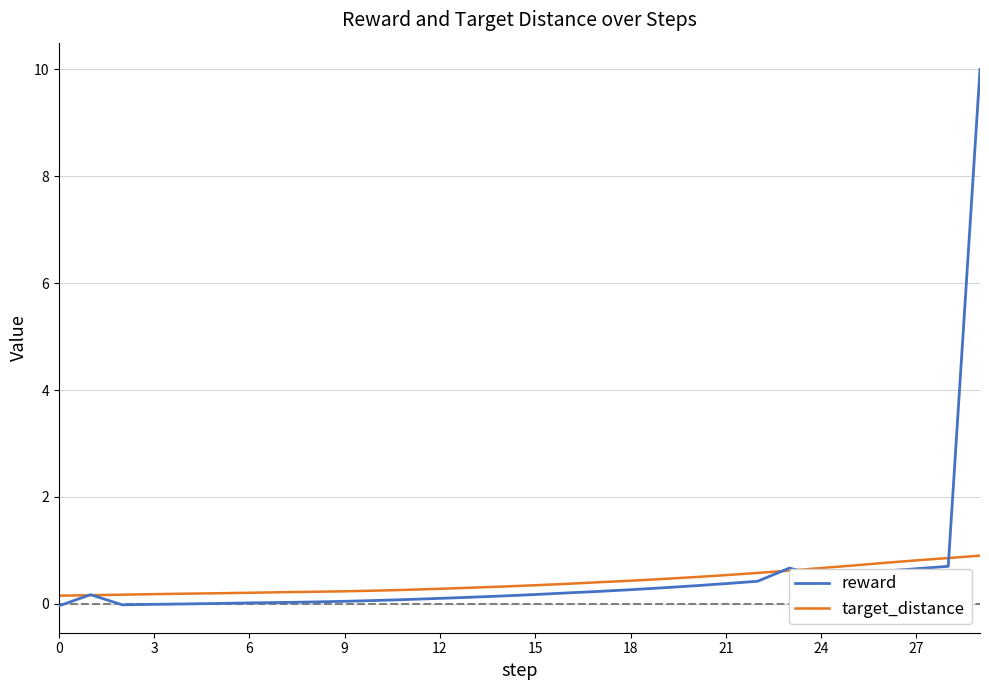

Which series has the widest spread of values?

reward